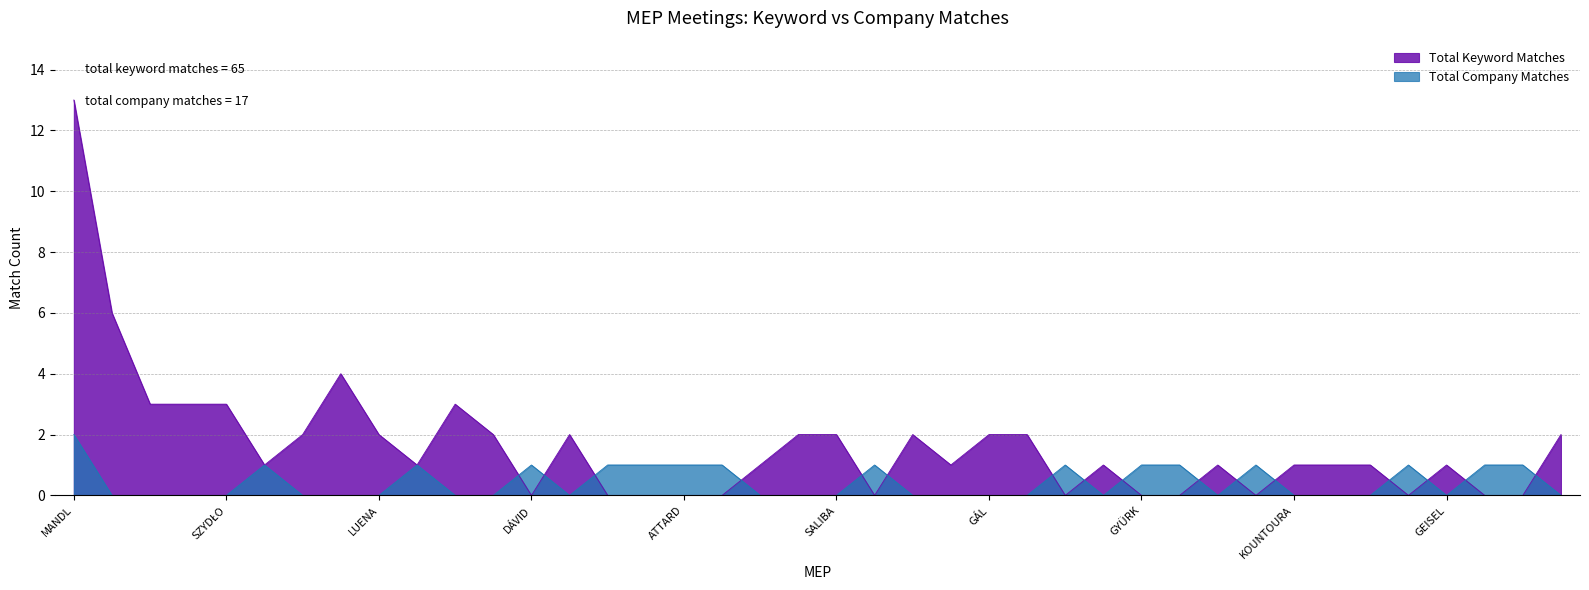

What is the difference between the maximum and minimum values in the Total Company Matches series?

2